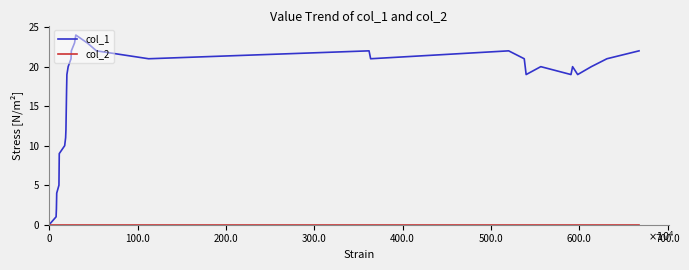

Which series has the largest total across all categories?

col_1